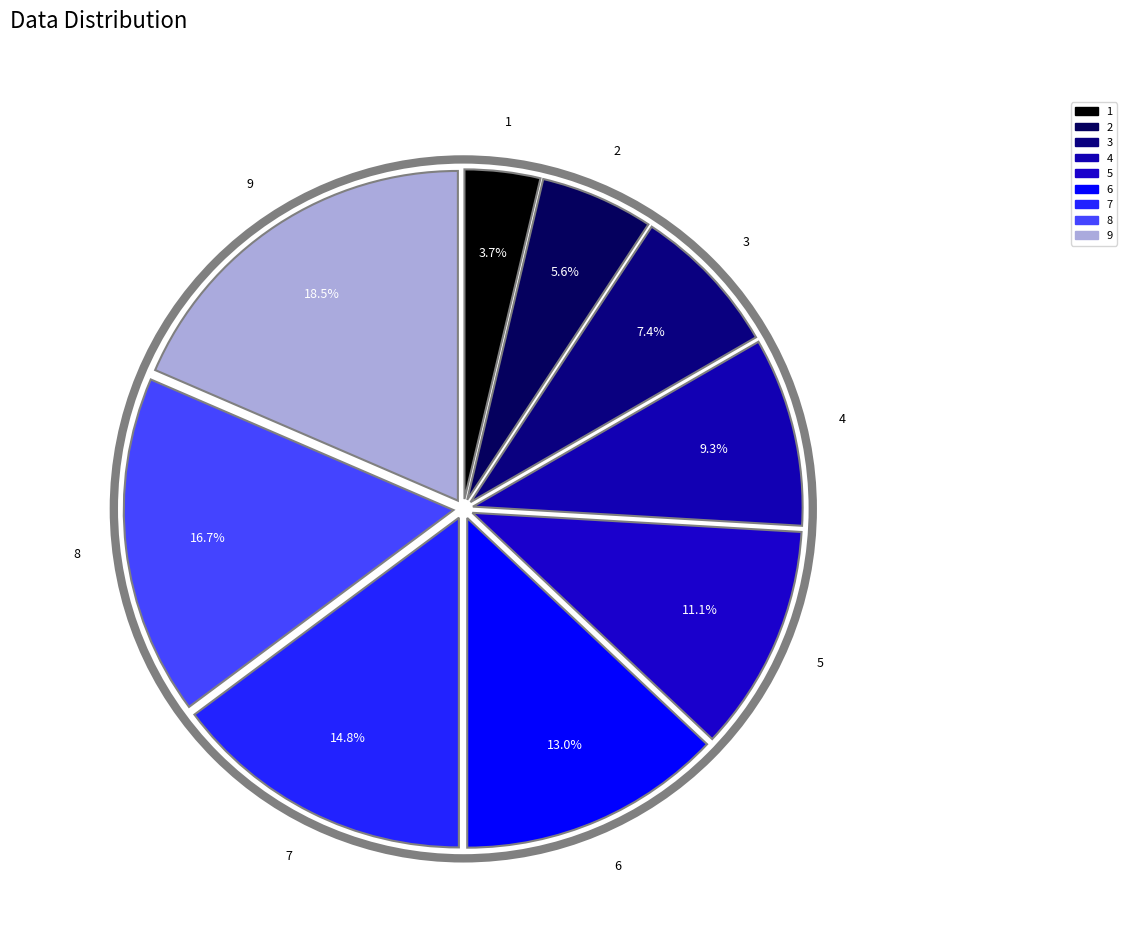

True or false: 6 accounts for 5% of the total.

False